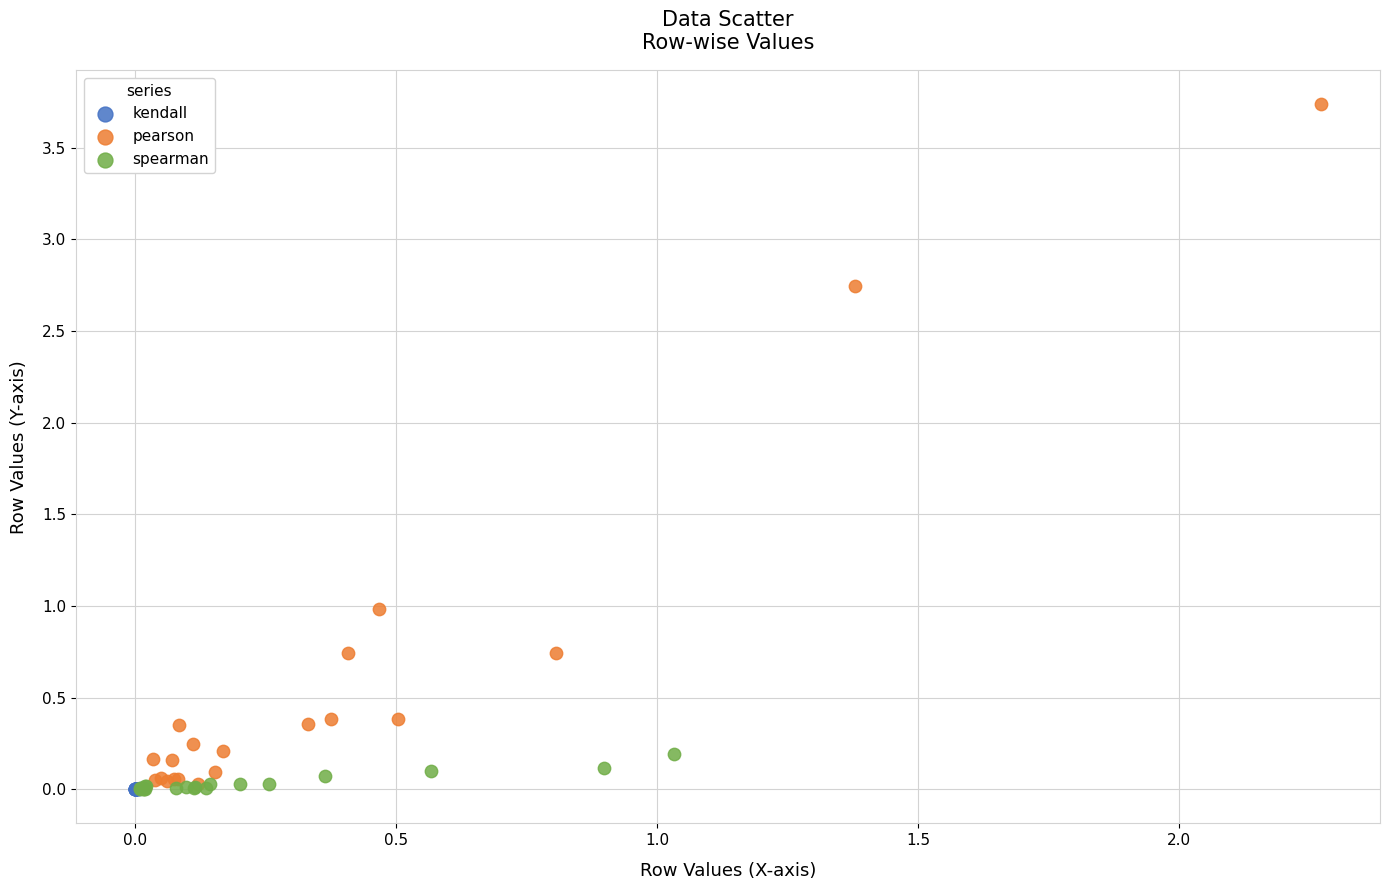

Which series reaches the maximum Y coordinate?

pearson